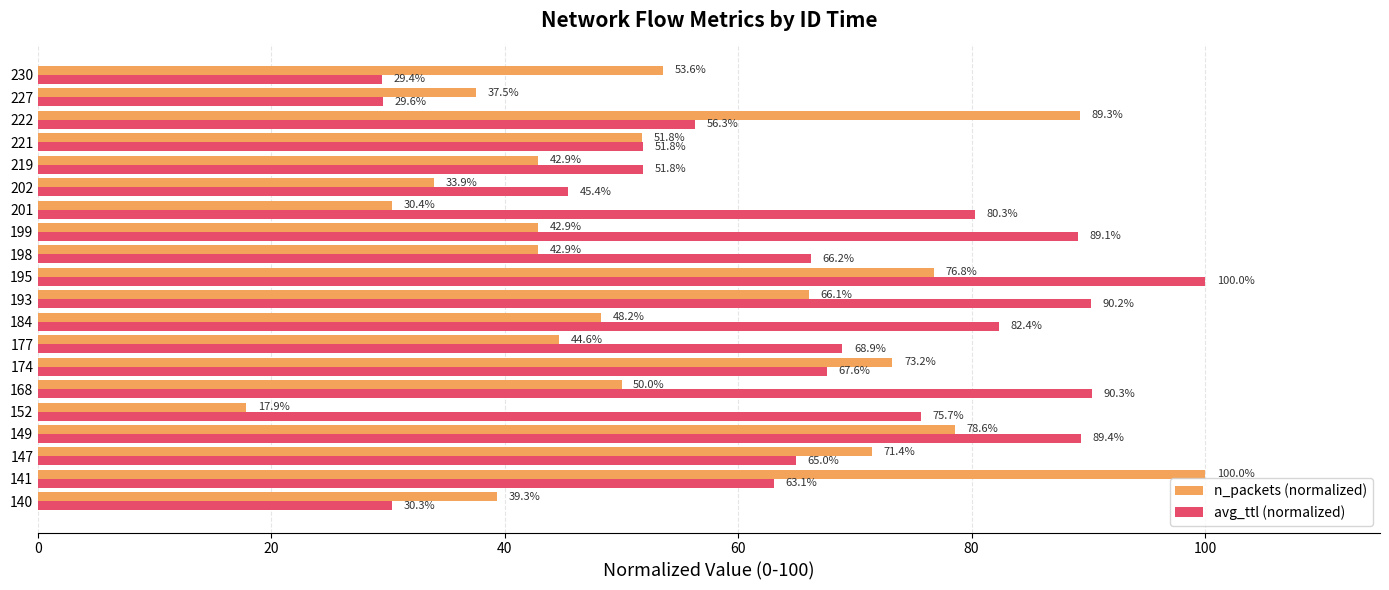

What is the spread (max minus min) of values at 195?

23.2